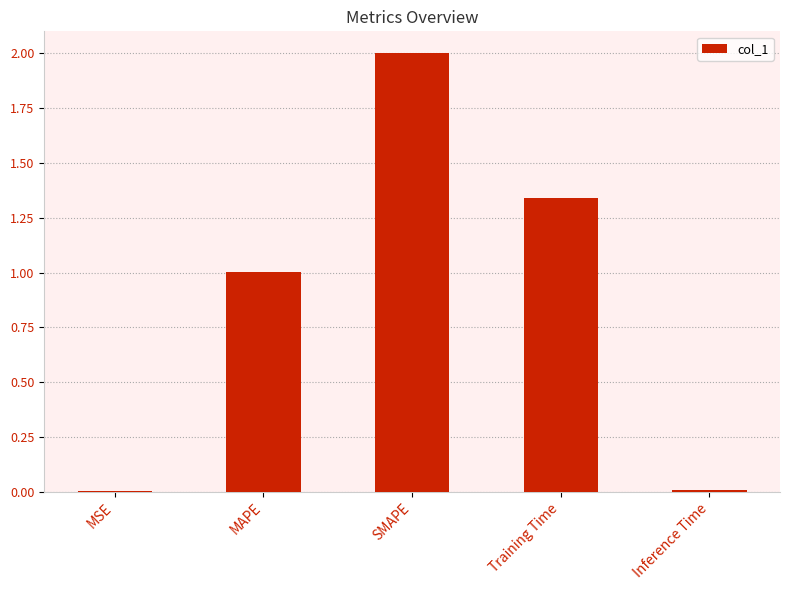

What is the sum of the values at MAPE and SMAPE?

3.0